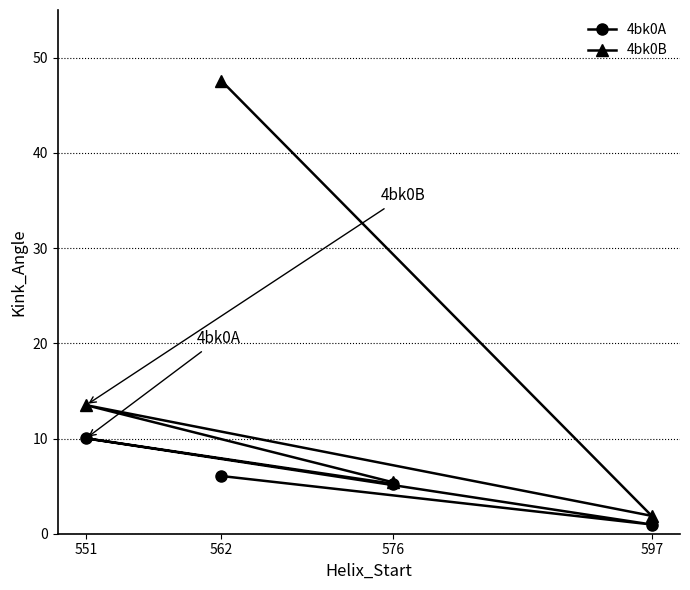

List the series in order of their overall mean, lowest first.

4bk0A, 4bk0B